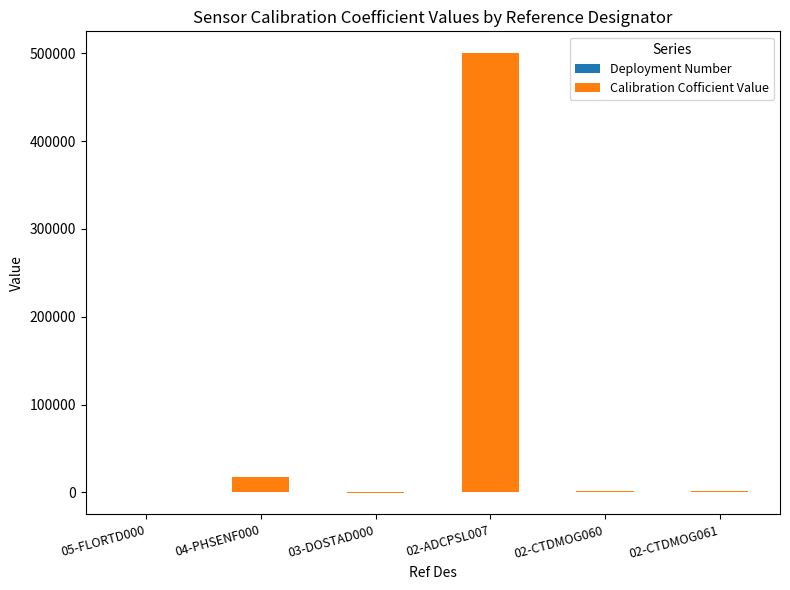

Which series has the largest total across all categories?

Calibration Cofficient Value